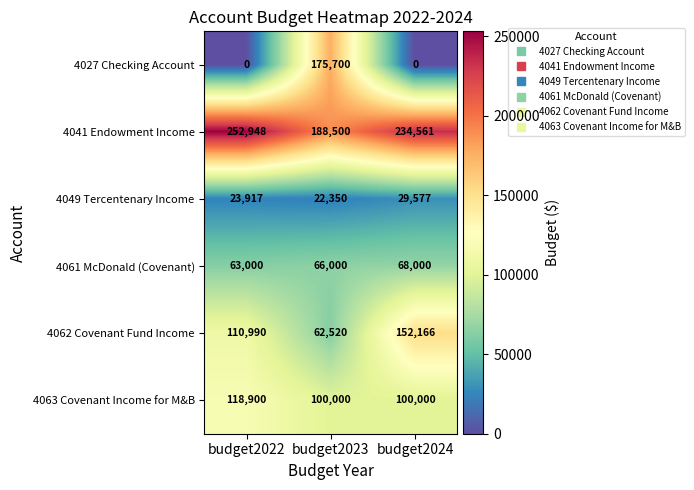

What is the difference between the maximum and second lowest values in the 4063 Covenant Income for M&B series?

18900